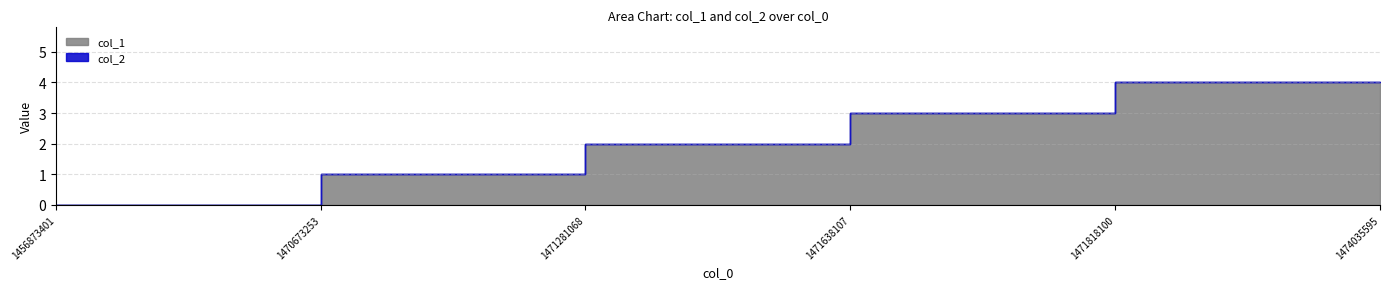

At which label does col_1 first exceed 3?

1471818100